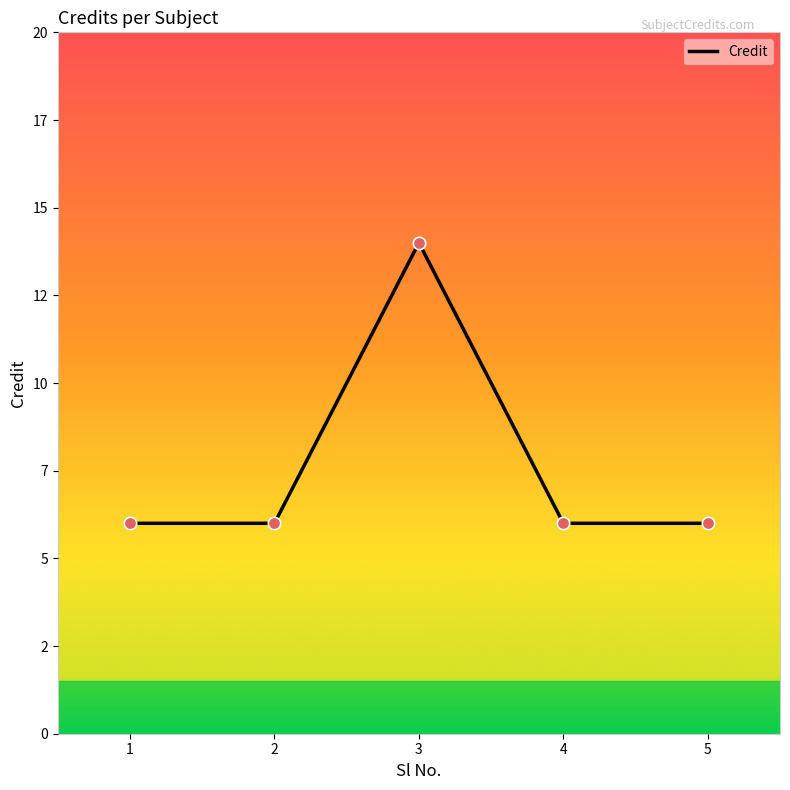

Is this an area chart (filled region under the line)?

No